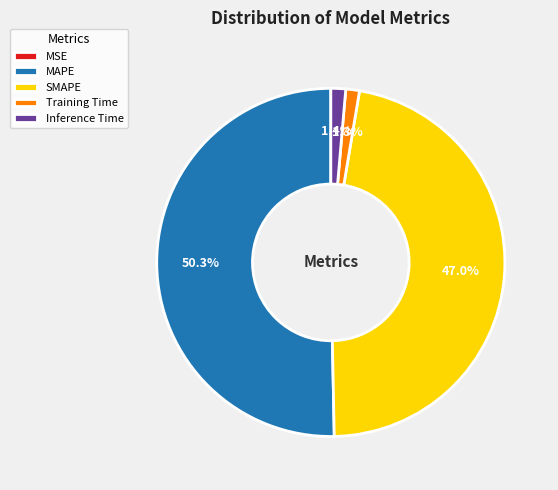

Which category accounts for the majority?

MAPE